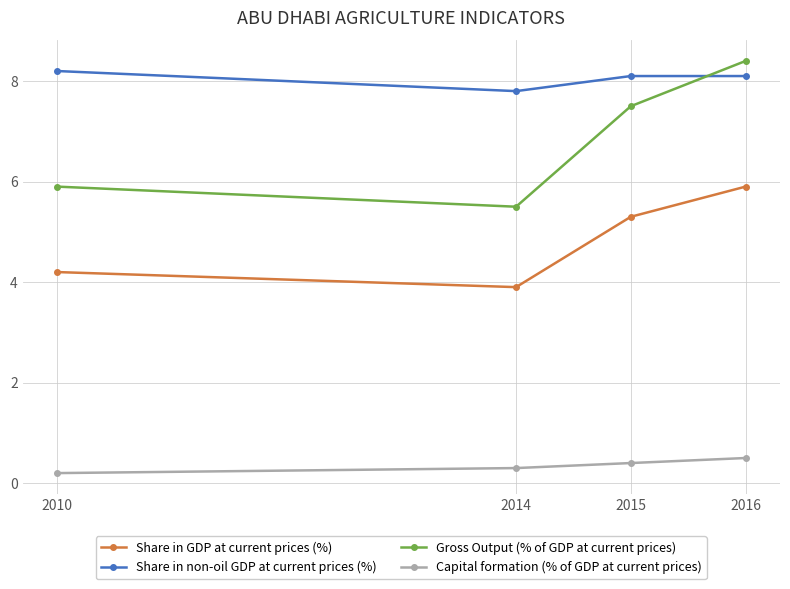

True or false: Gross Output (% of GDP at current prices) and Capital formation (% of GDP at current prices) cross at least once.

False